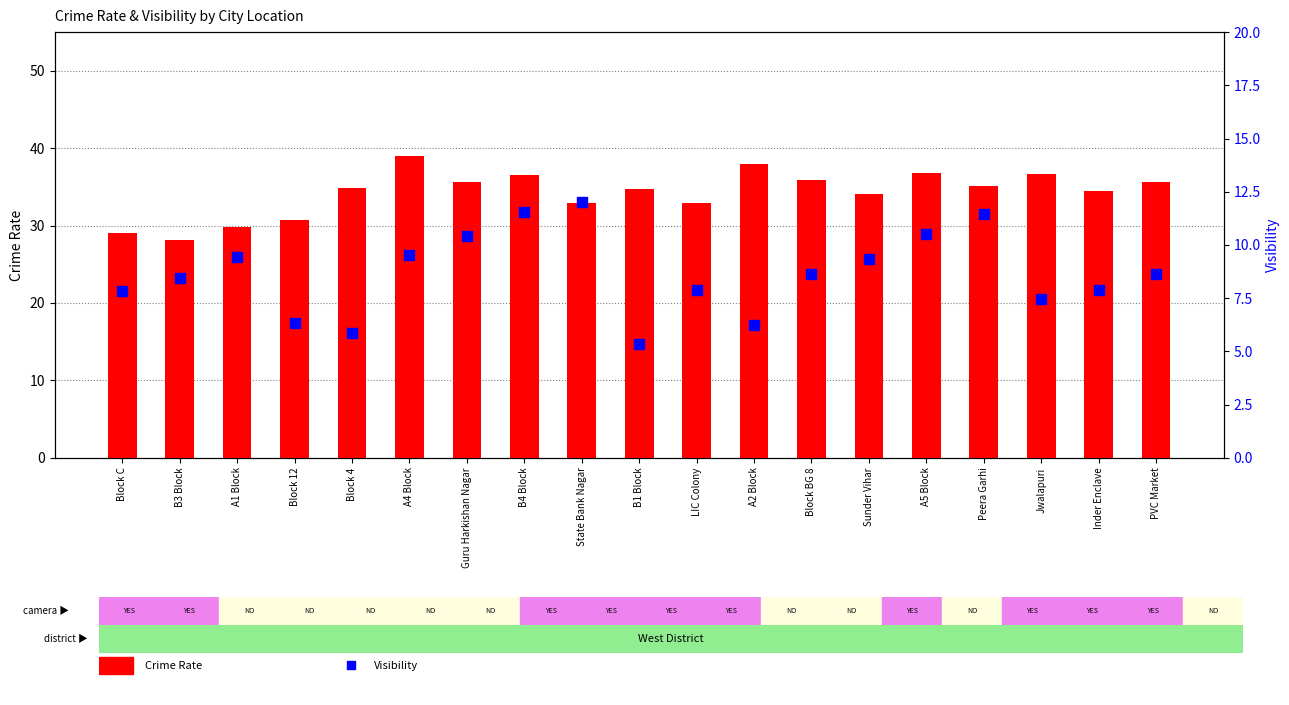

Which series reaches the minimum Y coordinate?

Visibility